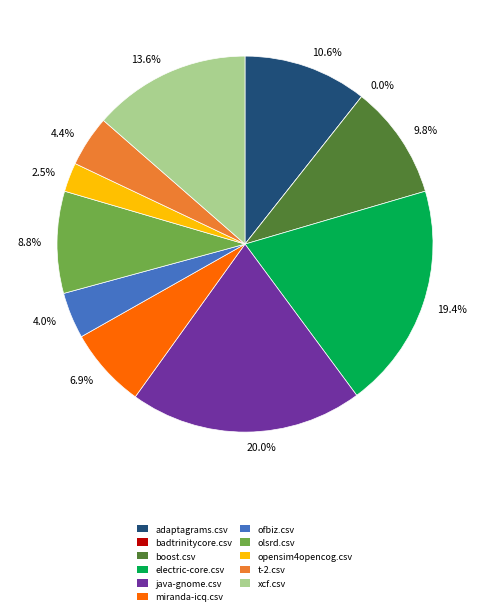

What percentage do electric-core.csv and ofbiz.csv together represent?

23.4%